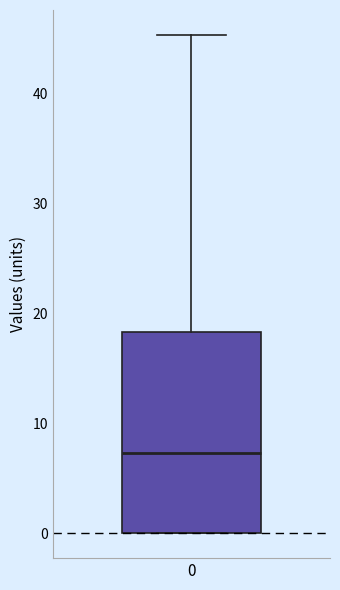

Transcribe this box plot: give where the median line is, the range the box spans, and where the two whiskers end, as read against the y-axis. The values are not printed on the chart, so give them approximately, as read against the axis.

median 7, box 0 to 18, whiskers 0 to 45